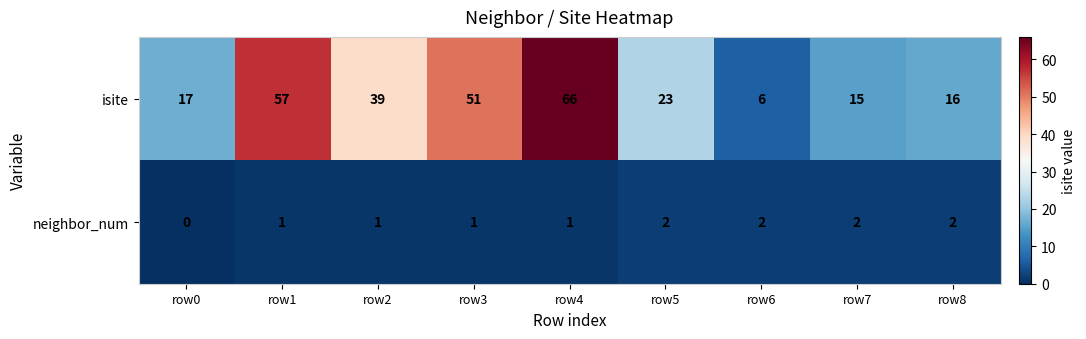

Count the number of data series in this chart.

2